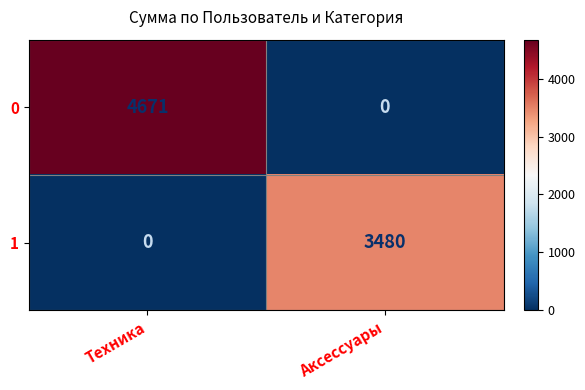

Rank the series at Аксессуары from lowest to highest value.

0, 1